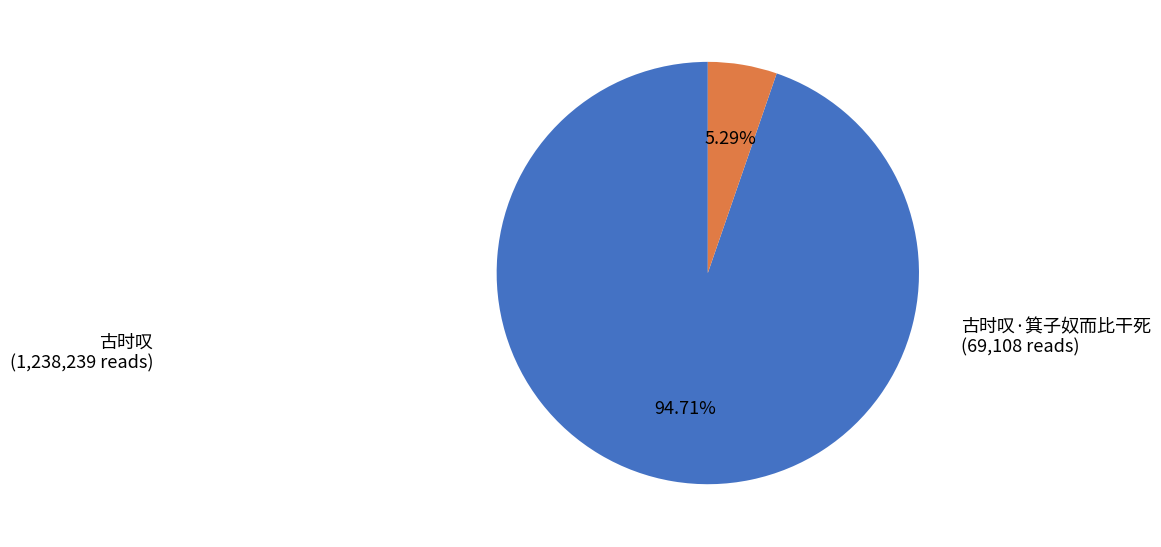

Approximately how many times larger is the value at 古时叹 compared to 古时叹·箕子奴而比干死?

17.9